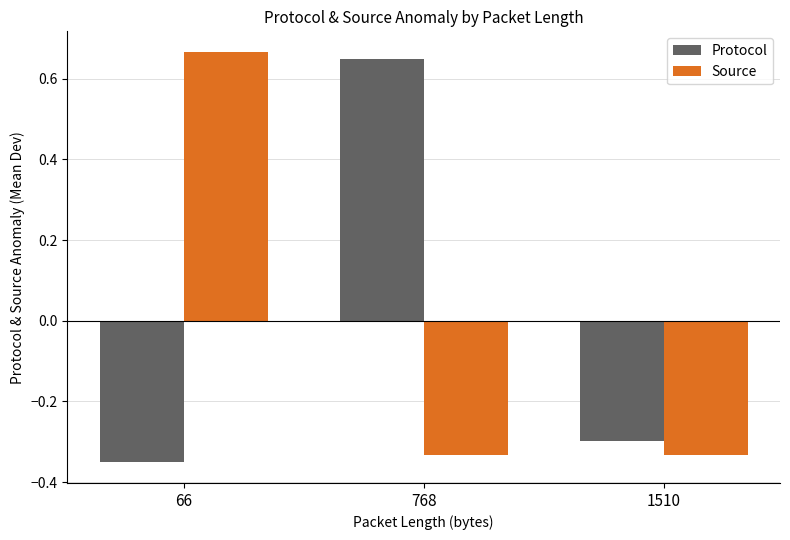

Where does the Protocol series first go above 0?

768